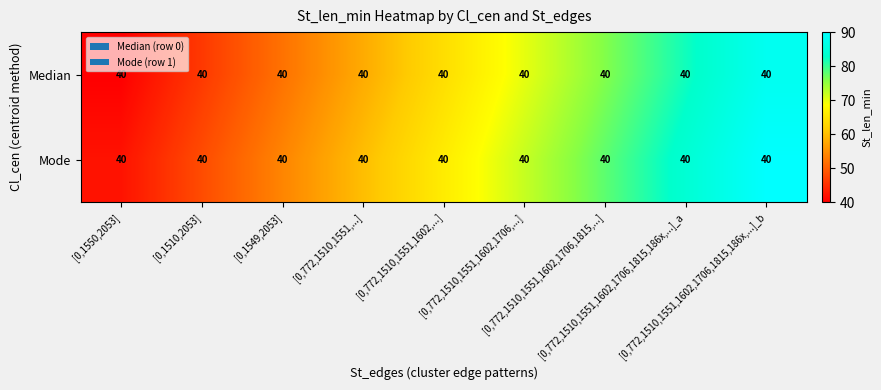

Read the Median value at [0,772,1510,1551,1602,1706,1815,186x,...]_b, to the nearest 5.

90